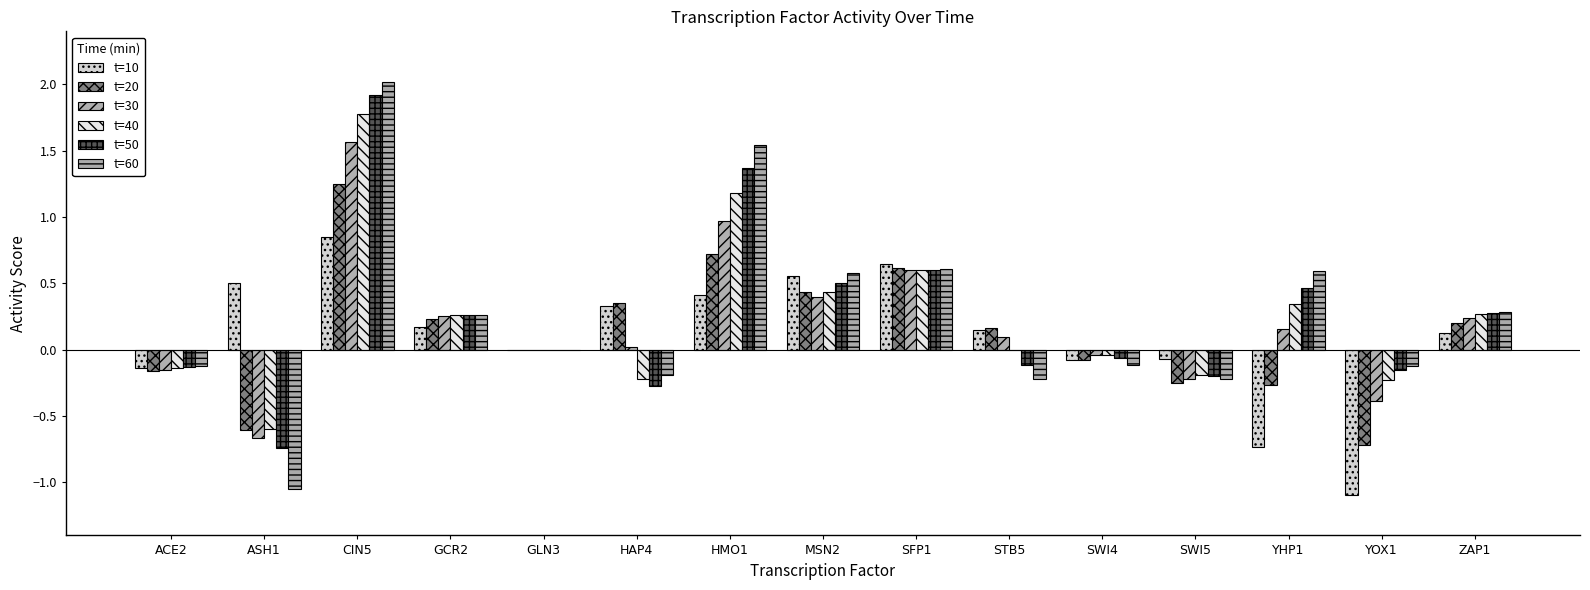

Rank the categories by t=60 value from highest to lowest.

CIN5, HMO1, SFP1, YHP1, MSN2, ZAP1, GCR2, GLN3, SWI4, YOX1, ACE2, HAP4, SWI5, STB5, ASH1